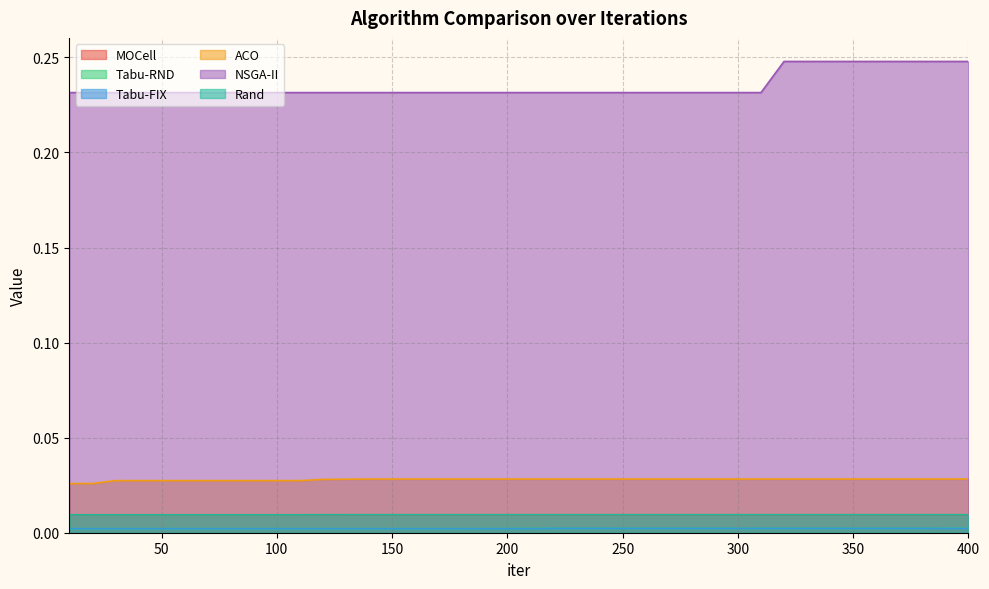

List the labels in order of Tabu-FIX value, largest first.

220, 230, 240, 250, 260, 270, 280, 290, 300, 310, 320, 330, 340, 350, 360, 370, 380, 390, 400, 10, 20, 30, 40, 50, 60, 70, 80, 90, 100, 110, 120, 130, 140, 150, 160, 170, 180, 190, 200, 210